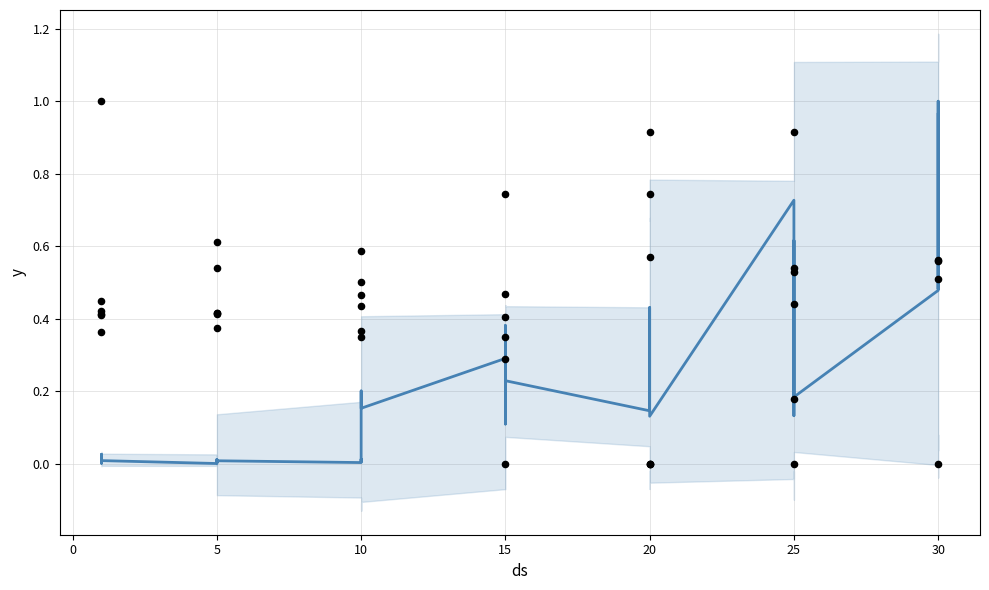

Which series reaches the maximum Y coordinate?

Leve EXP (normalized)